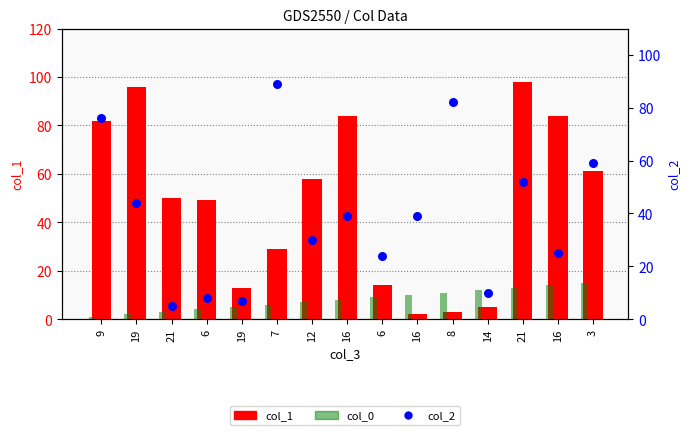

Which series contains the highest Y value?

col_1